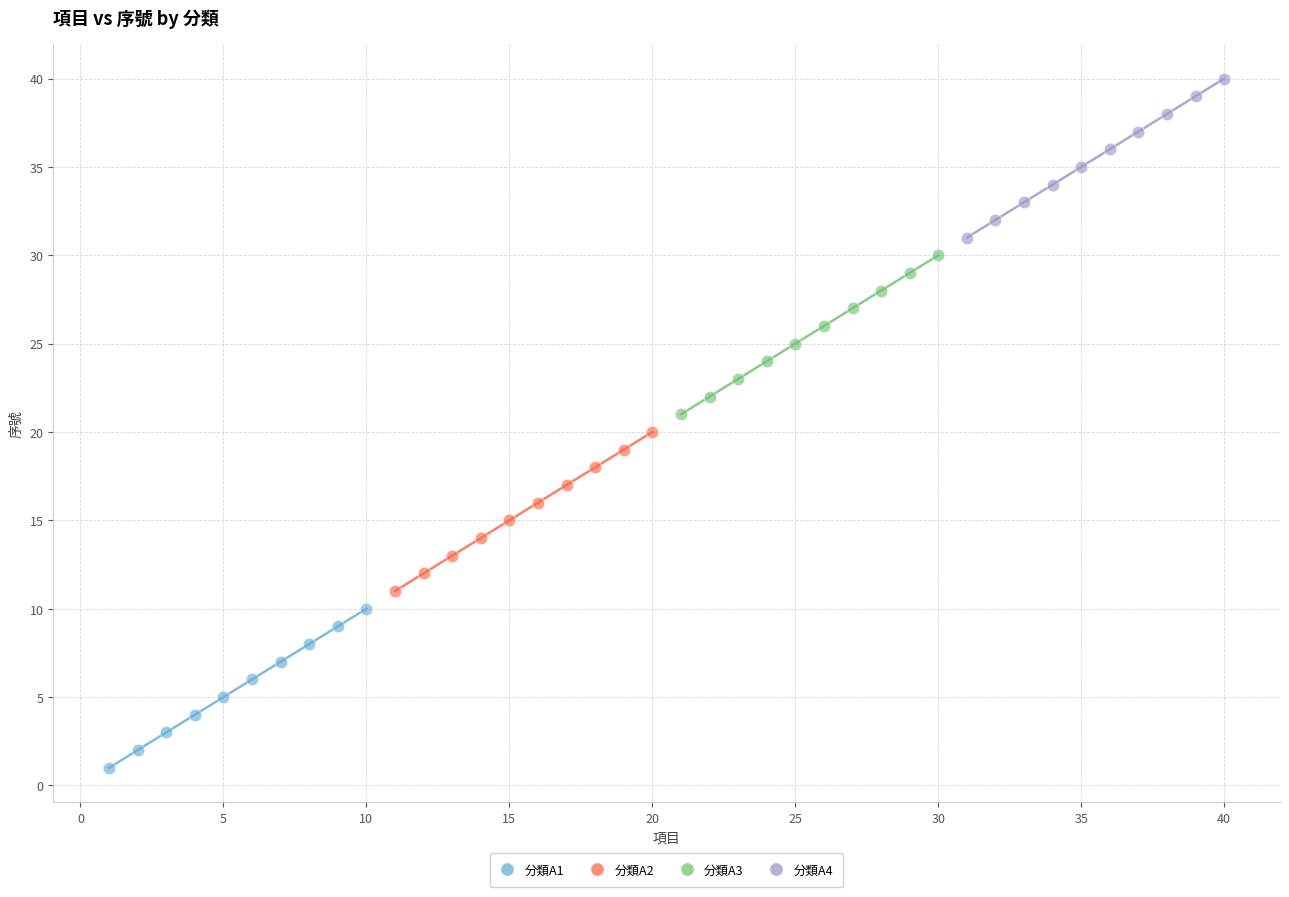

Which series reaches the maximum Y coordinate?

分類A4